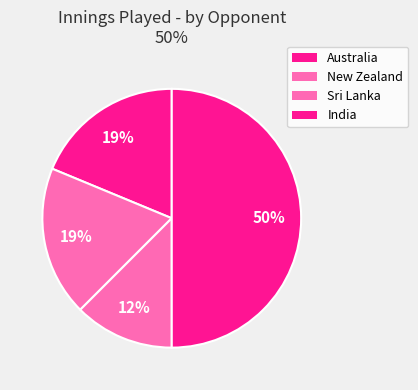

How many segments does this pie chart have?

4